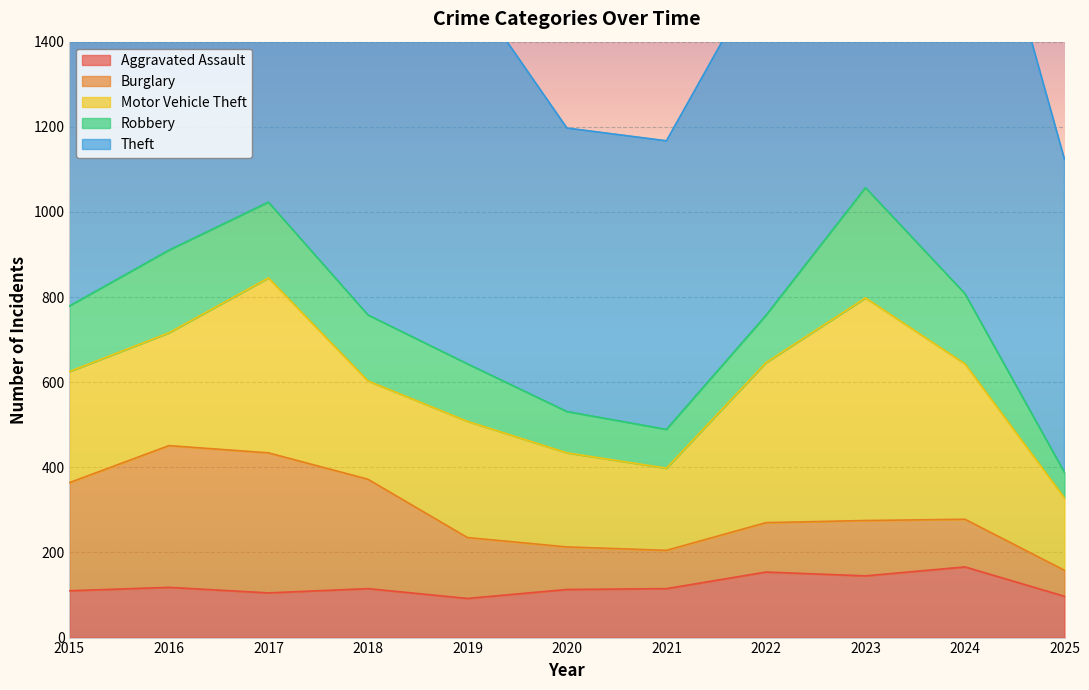

What are all the series names shown in the legend?

Aggravated Assault, Burglary, Motor Vehicle Theft, Robbery, Theft